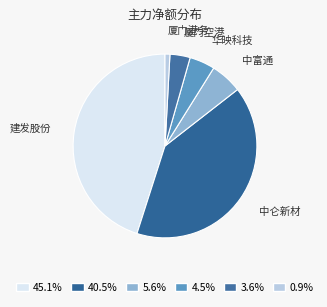

Is there any slice that represents more than half of the pie?

No